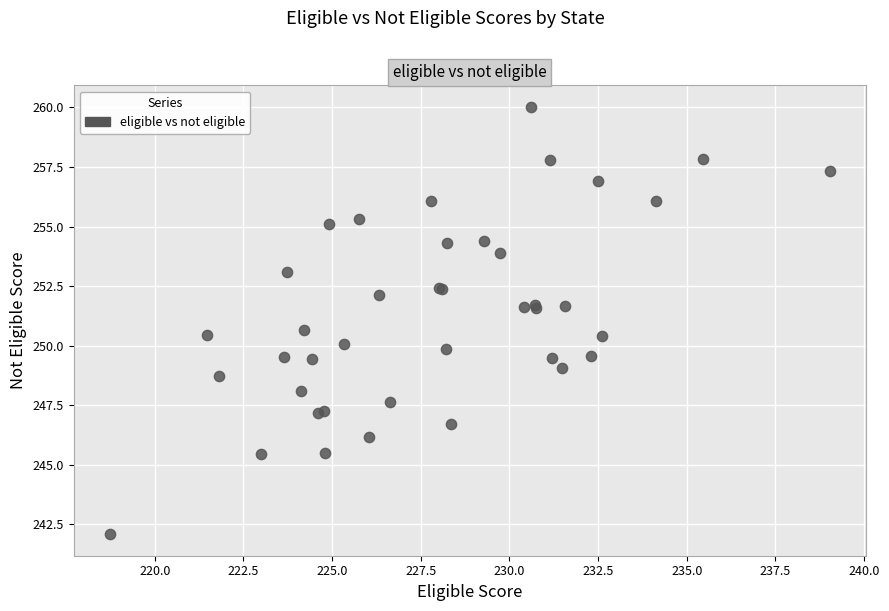

What Y value in the scatter plot is closest to 251?

250.7